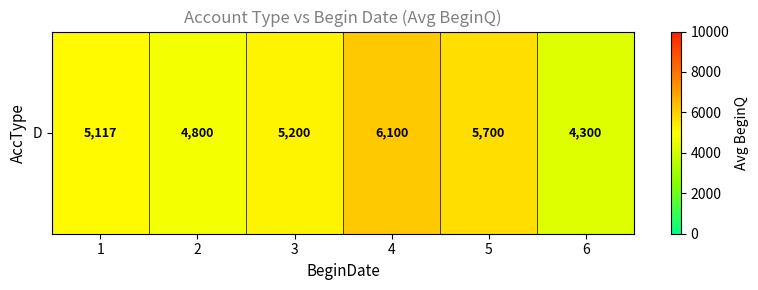

Reading left to right, transcribe all the data shown in this chart.

1=5117	2=4800	3=5200	4=6100	5=5700	6=4300